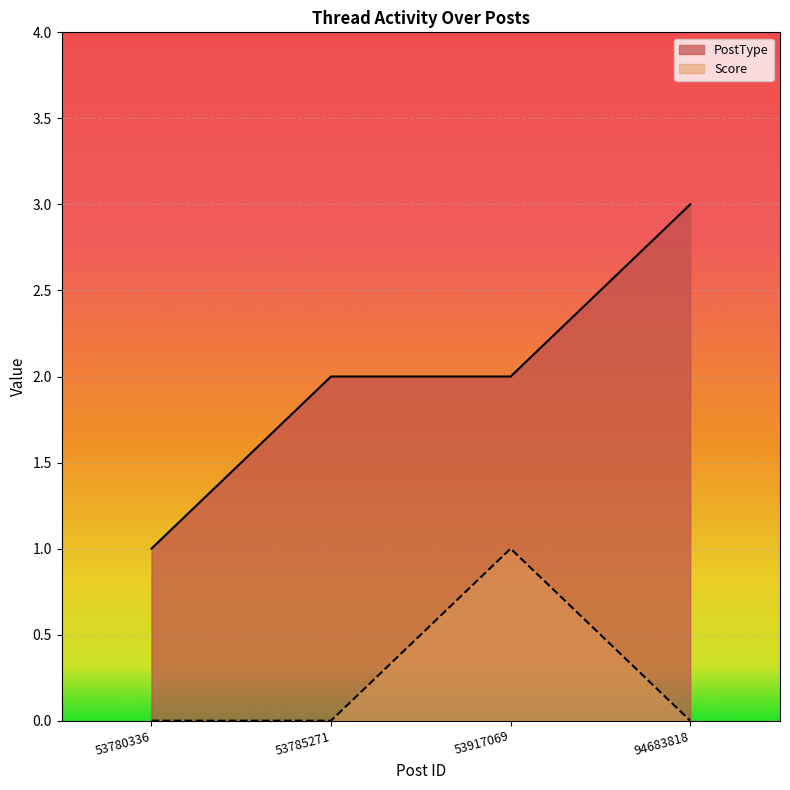

Which category has the highest value across all series?

94683818